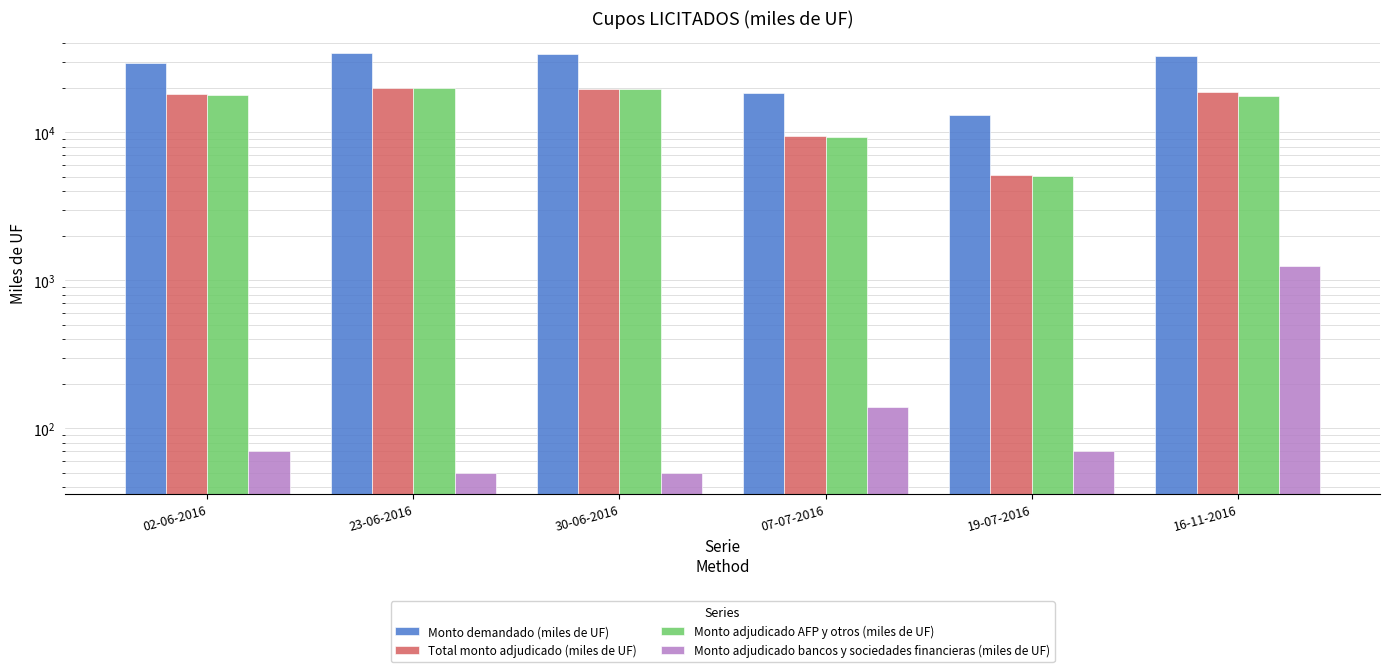

Which series has the largest total across all categories?

Monto demandado (miles de UF)